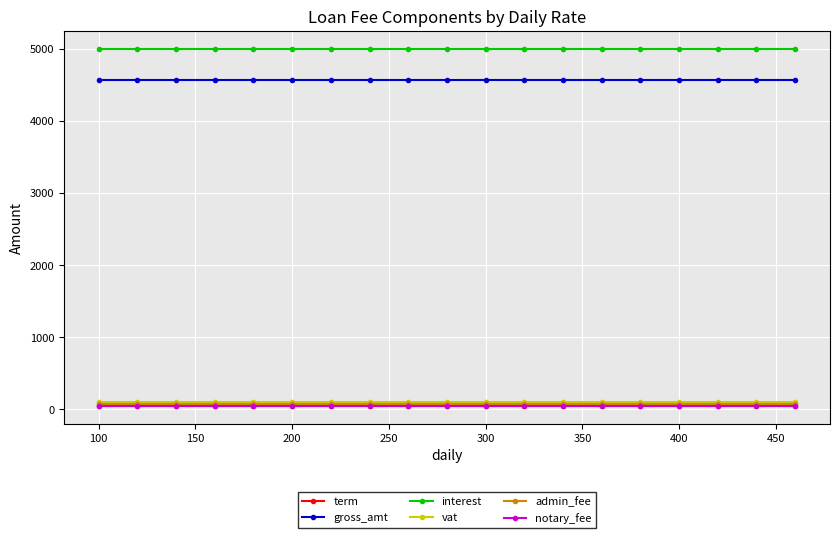

Reading left to right, what are all the values shown in this chart?

term: 51.0	51.0	51.0	51.0	51.0	51.0	51.0	51.0	51.0	51.0	51.0	51.0	51.0	51.0	51.0	51.0	51.0	51.0	51.0
gross_amt: 4566.0	4566.0	4566.0	4566.0	4566.0	4566.0	4566.0	4566.0	4566.0	4566.0	4566.0	4566.0	4566.0	4566.0	4566.0	4566.0	4566.0	4566.0	4566.0
interest: 5000.6	5000.6	5000.6	5000.6	5000.6	5000.6	5000.6	5000.6	5000.6	5000.6	5000.6	5000.6	5000.6	5000.6	5000.6	5000.6	5000.6	5000.6	5000.6
vat: 100.5	100.5	100.5	100.5	100.5	100.5	100.5	100.5	100.5	100.5	100.5	100.5	100.5	100.5	100.5	100.5	100.5	100.5	100.5
admin_fee: 75.6	75.6	75.6	75.6	75.6	75.6	75.6	75.6	75.6	75.6	75.6	75.6	75.6	75.6	75.6	75.6	75.6	75.6	75.6
notary_fee: 50.4	50.4	50.4	50.4	50.4	50.4	50.4	50.4	50.4	50.4	50.4	50.4	50.4	50.4	50.4	50.4	50.4	50.4	50.4